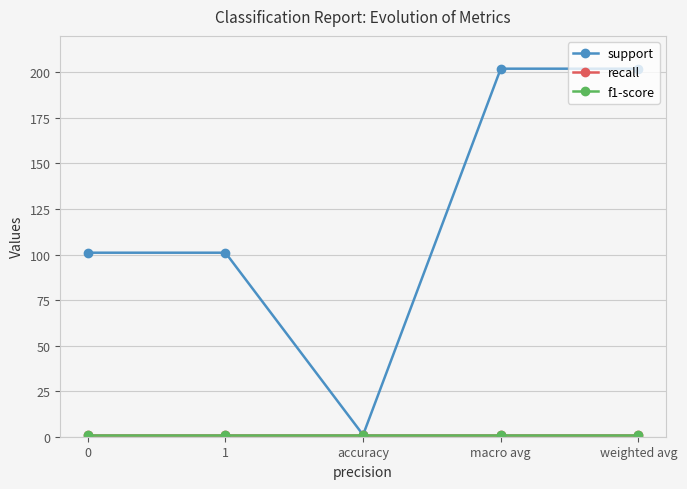

Which series has the largest total across all categories?

support